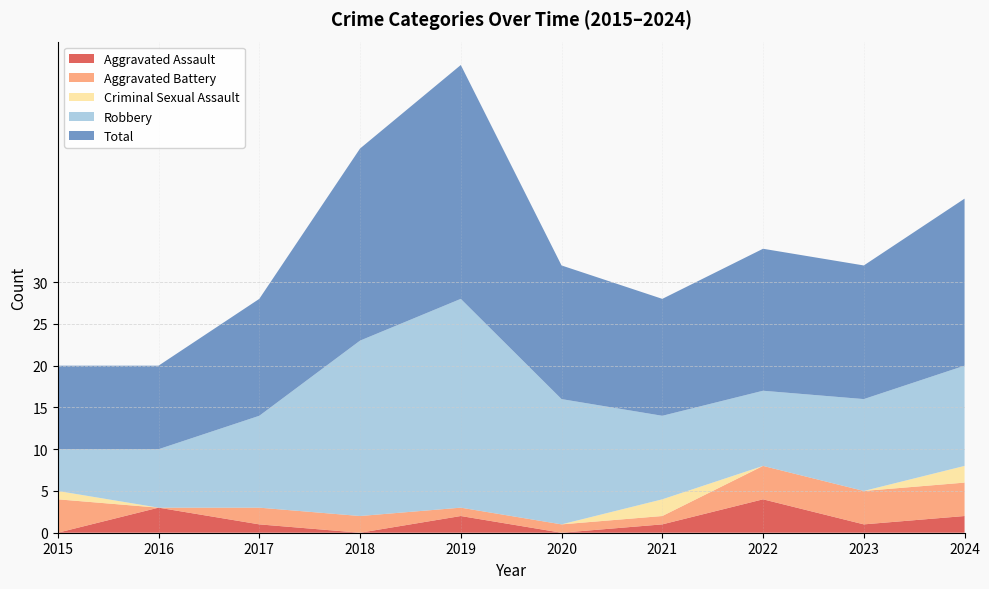

Reading left to right, what are all the values shown in this chart?

Aggravated Assault: 2015=0	2016=3	2017=1	2018=0	2019=2	2020=0	2021=1	2022=4	2023=1	2024=2
Aggravated Battery: 2015=4	2016=0	2017=2	2018=2	2019=1	2020=1	2021=1	2022=4	2023=4	2024=4
Criminal Sexual Assault: 2015=1	2016=0	2017=0	2018=0	2019=0	2020=0	2021=2	2022=0	2023=0	2024=2
Robbery: 2015=5	2016=7	2017=11	2018=21	2019=25	2020=15	2021=10	2022=9	2023=11	2024=12
Total: 2015=10	2016=10	2017=14	2018=23	2019=28	2020=16	2021=14	2022=17	2023=16	2024=20